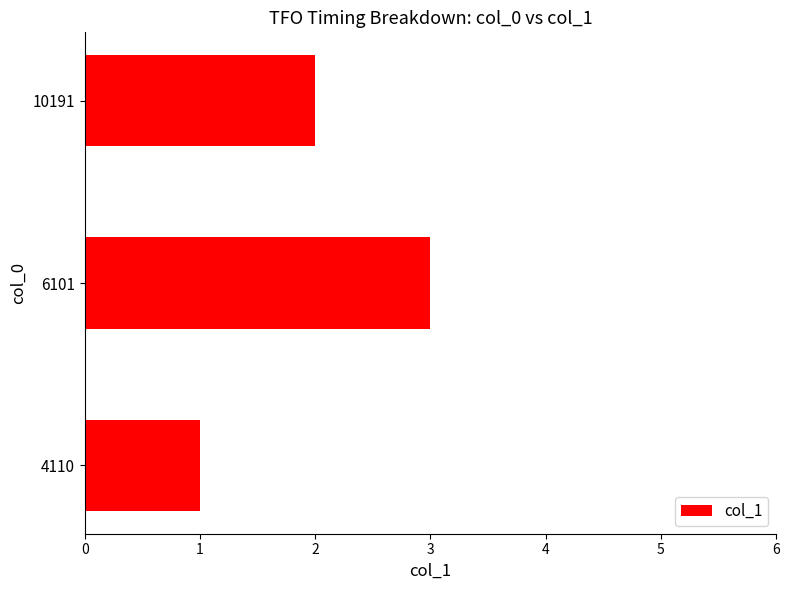

Is it true that the value at 4110 is 1?

True